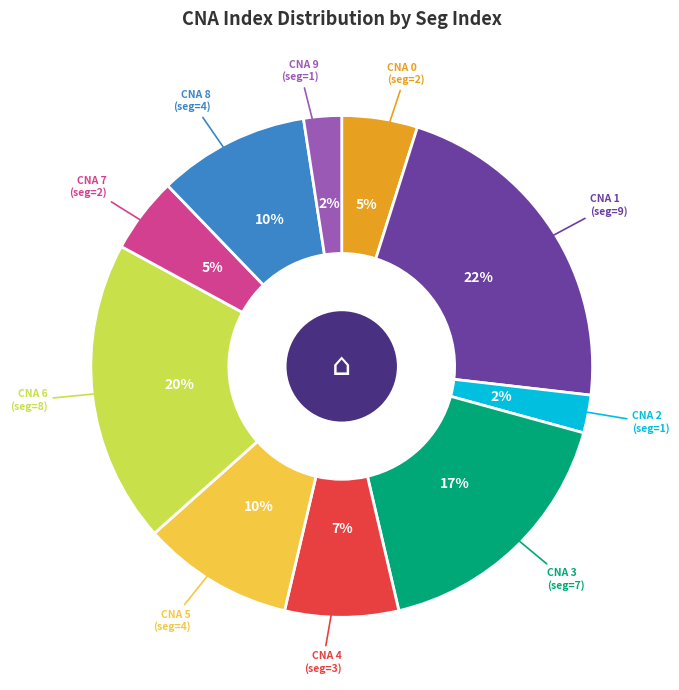

To the nearest percent, what is the difference between the largest and smallest slice percentages?

20%